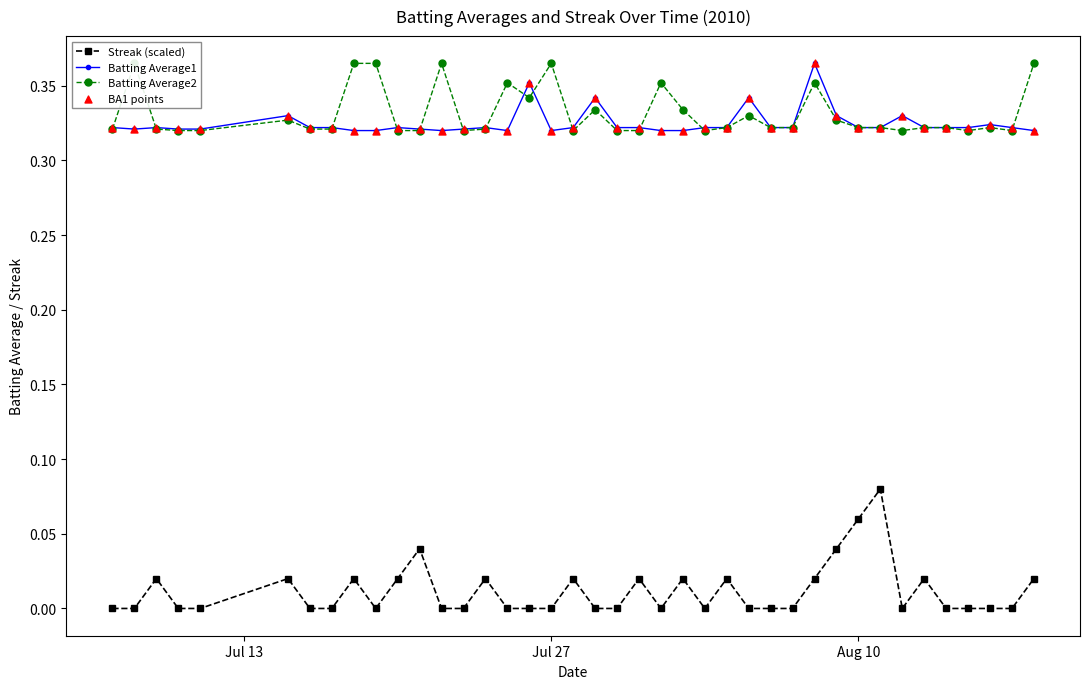

Which series has the widest spread of Y values?

Streak (scaled)